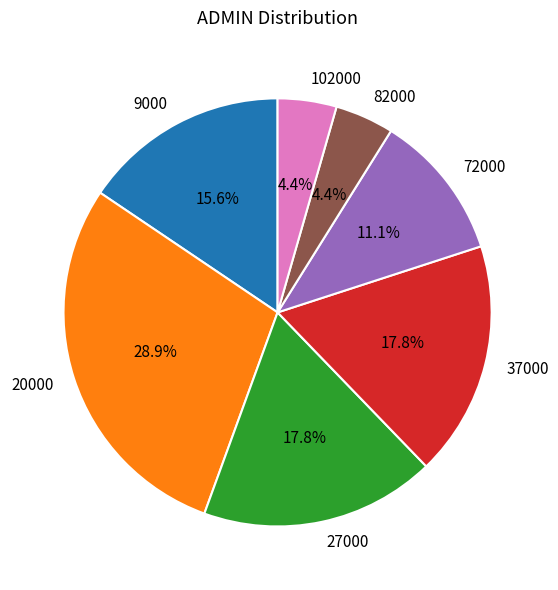

What is the total percentage of 27000 and 72000?

28.9%